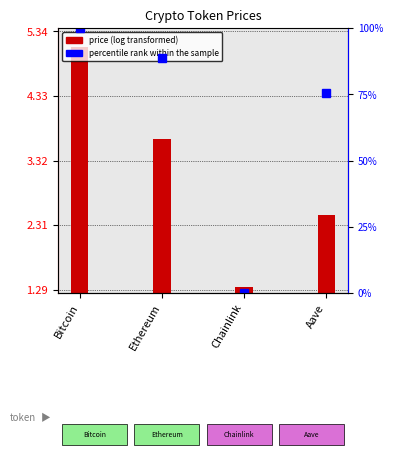

Count the number of categories in the chart.

4